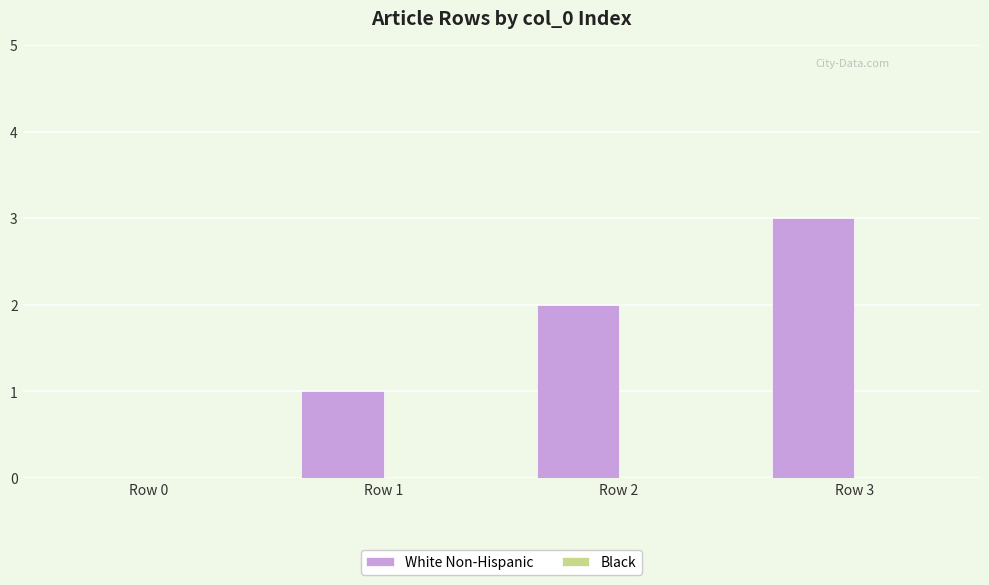

Which has a higher value, Row 2 or Row 0?

Row 2